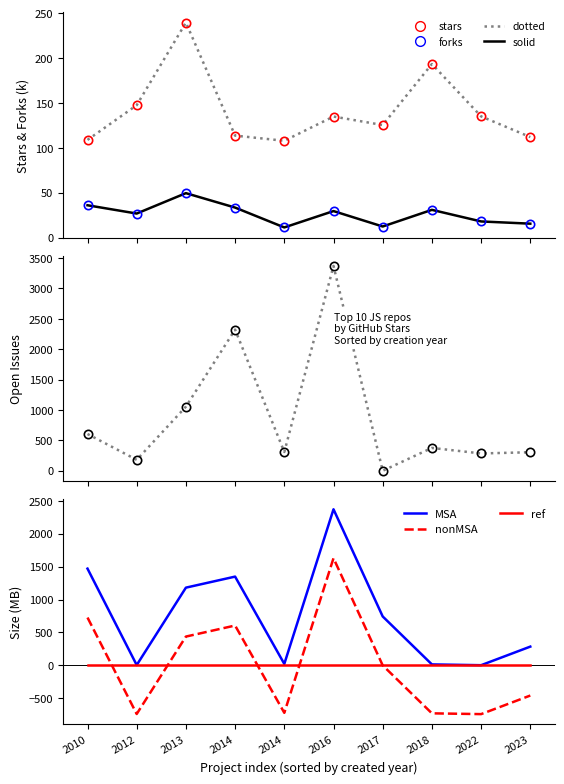

At which label does nonMSA first exceed -1?

2010